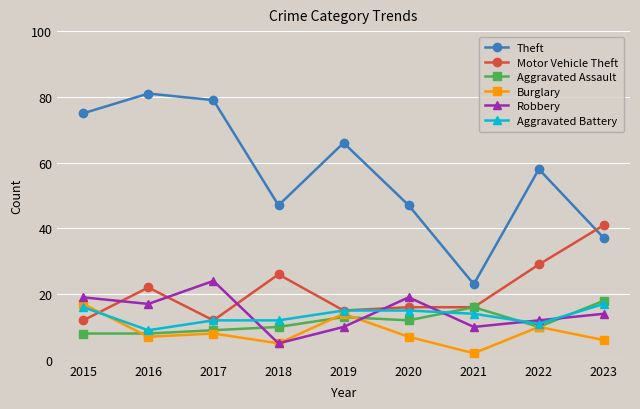

How many series are shown in this chart?

6